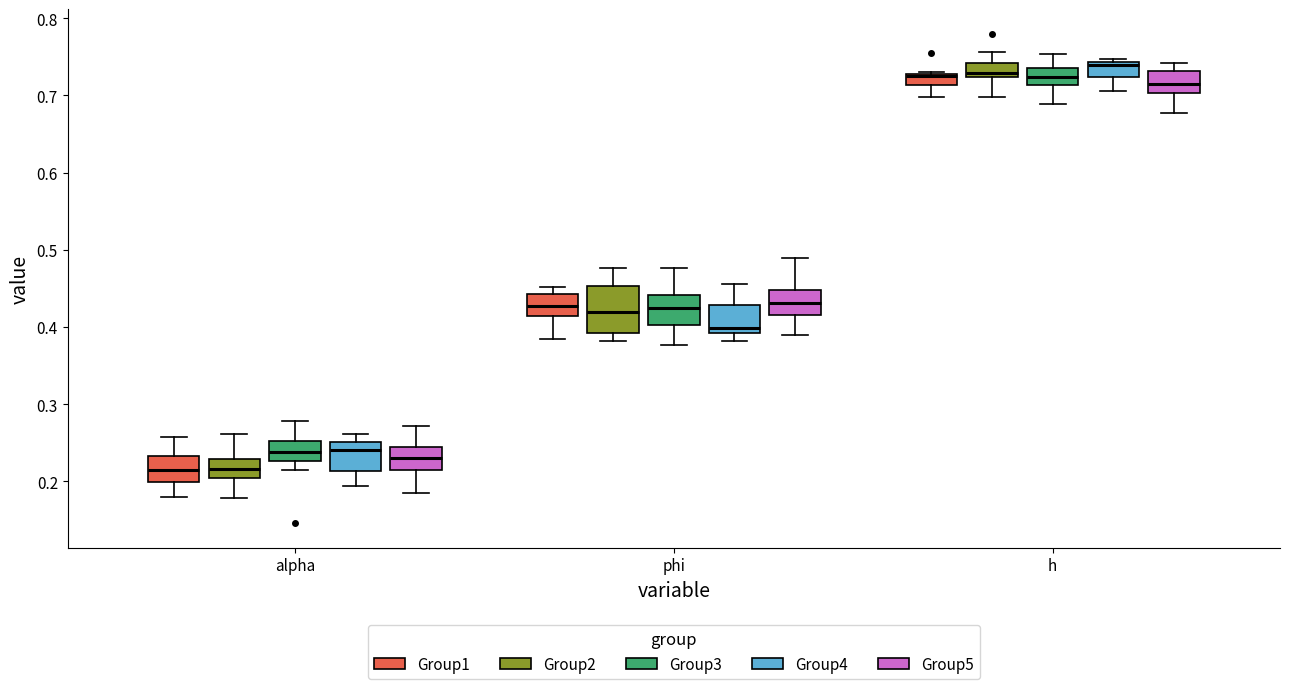

Where is the lower edge of the box for h (Group2) on the y-axis? The values are not printed on the chart, so give them approximately, as read against the axis.

0.72